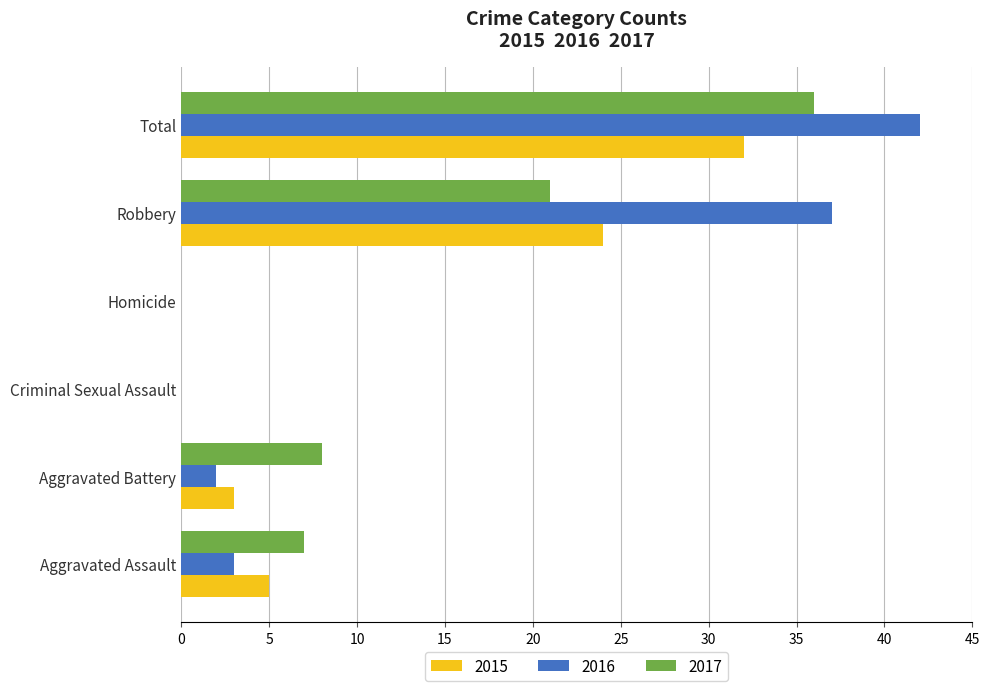

What value does the 2015 series have at Total?

32